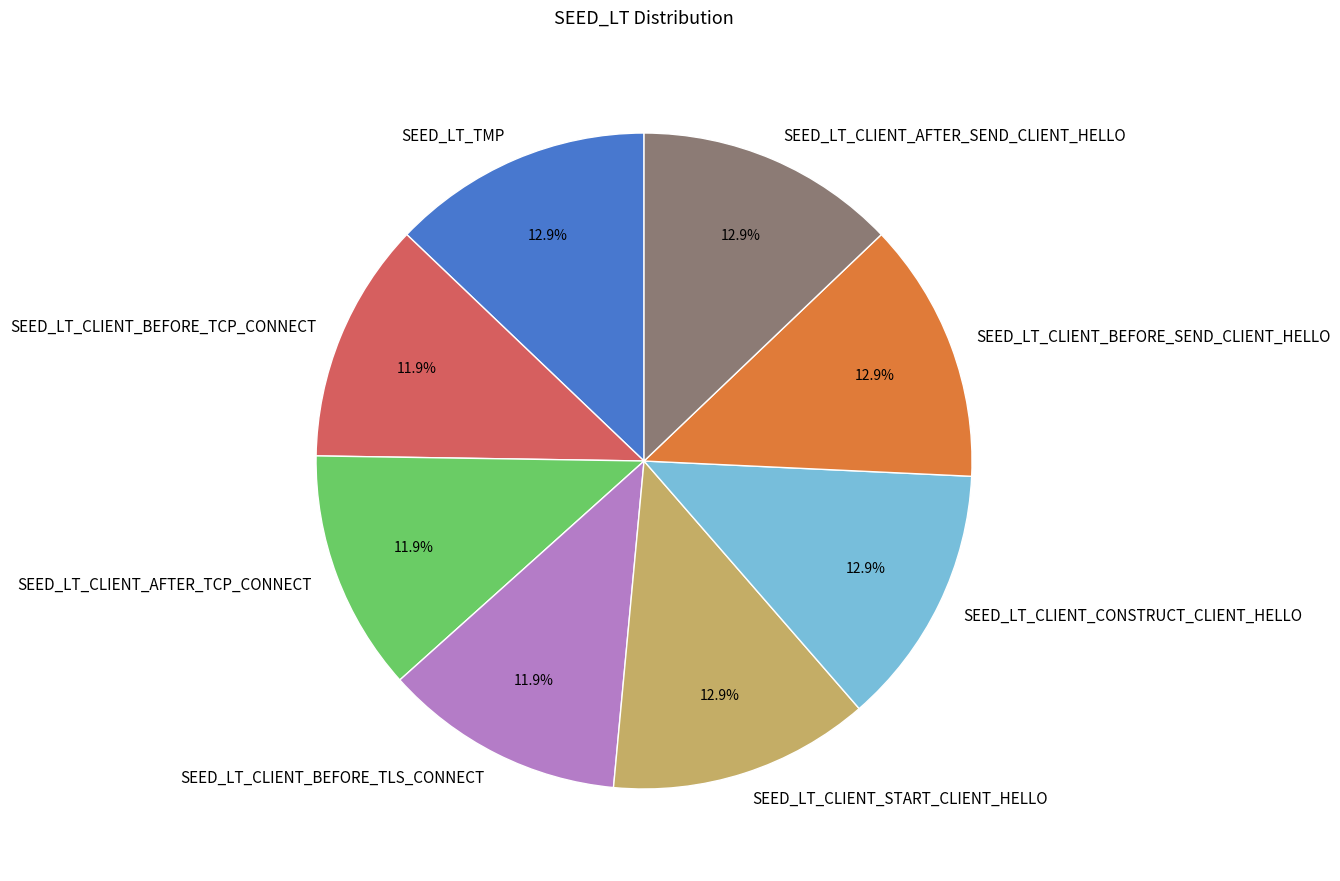

What is the ratio of the value at SEED_LT_CLIENT_AFTER_SEND_CLIENT_HELLO to the value at SEED_LT_CLIENT_BEFORE_TCP_CONNECT?

1.1